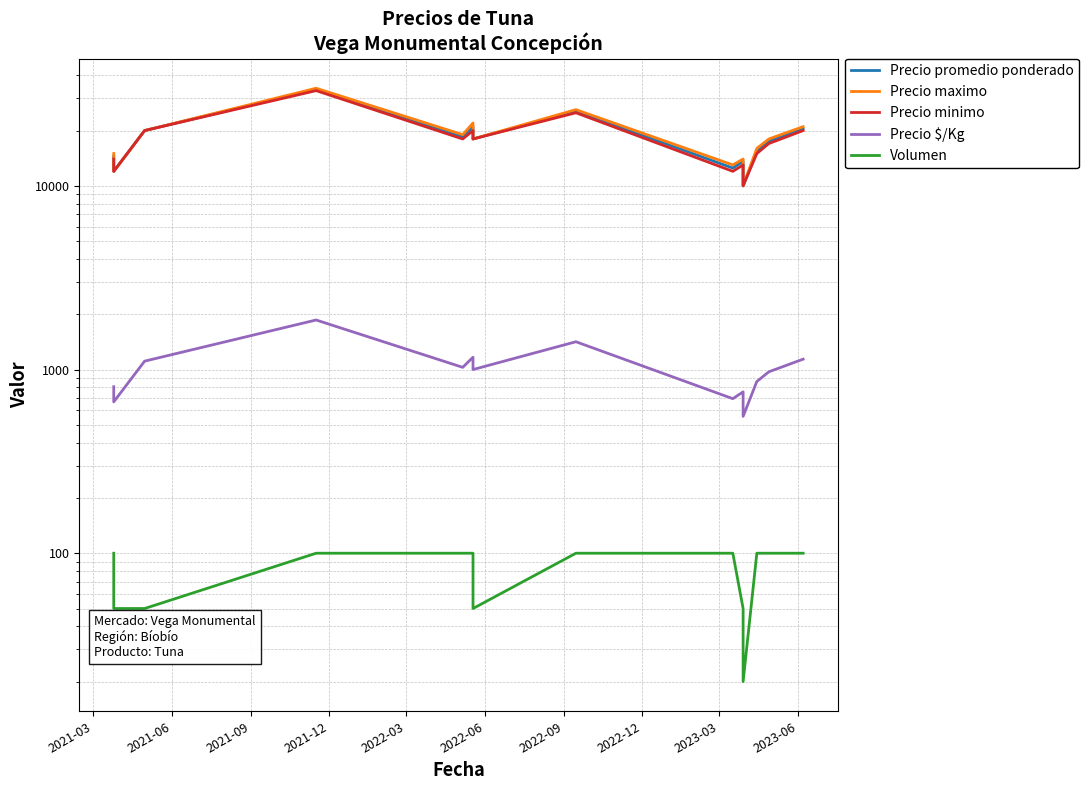

At which category does the chart reach its peak across all series?

2021-12